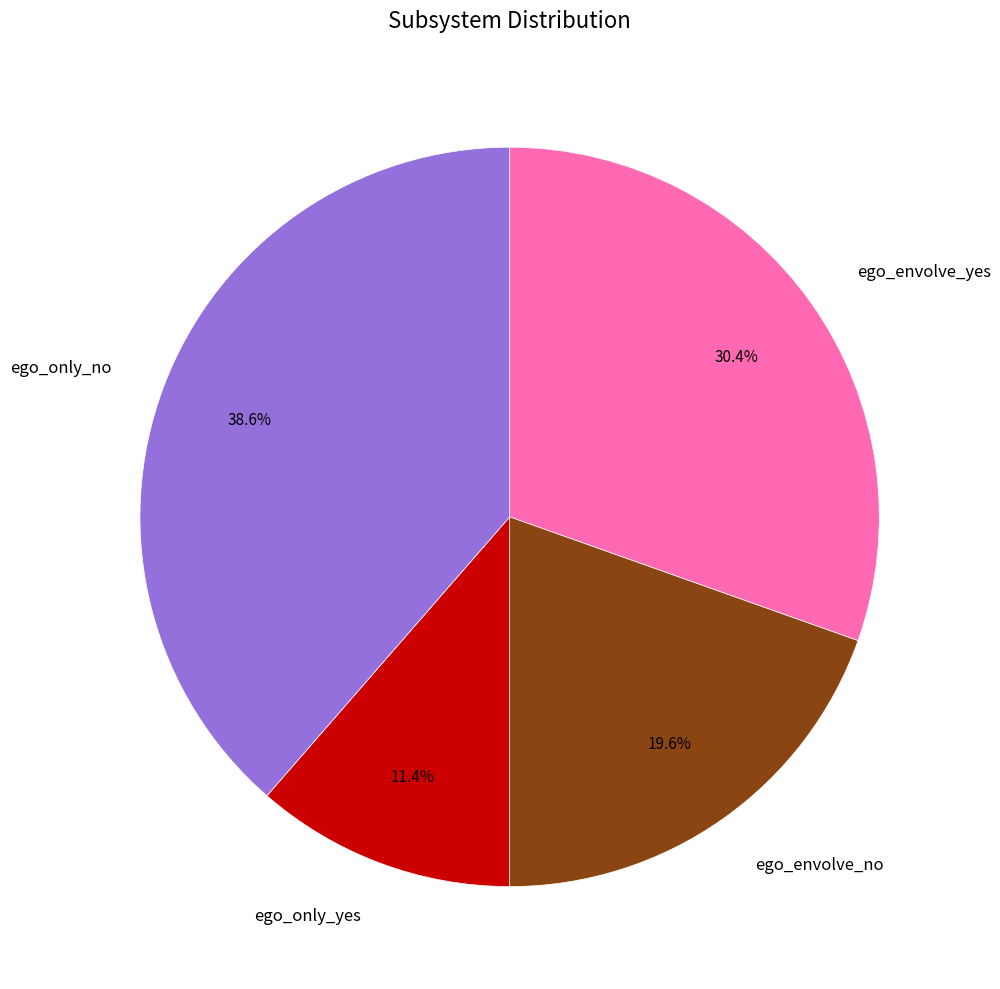

Does any single category account for the majority?

No